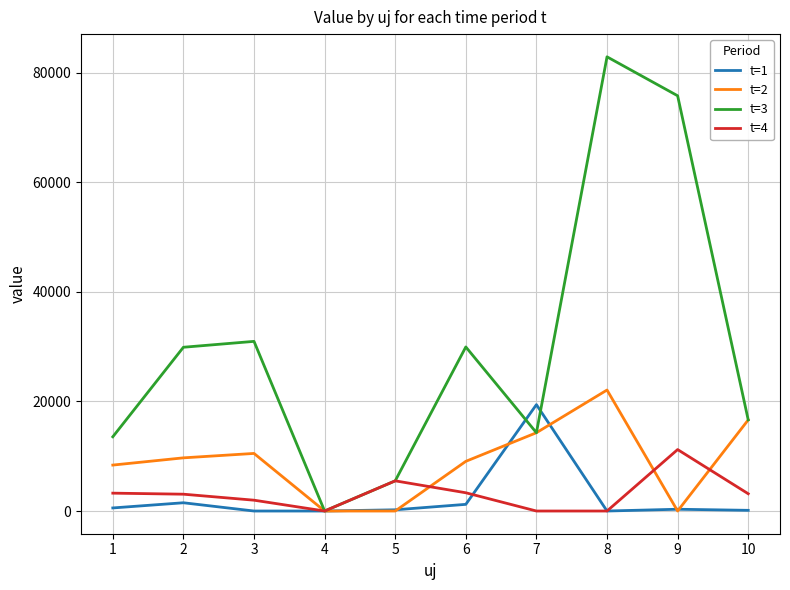

What is the spread (max minus min) of values at 7?

19418.1